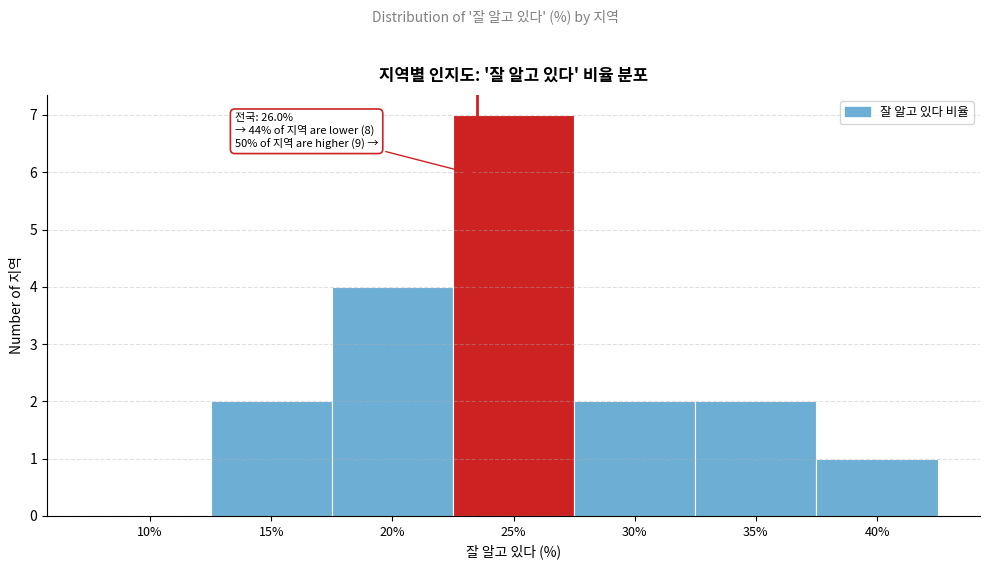

Reading left to right, extract all data points from this chart.

10%=0	15%=2	20%=4	25%=7	30%=2	35%=2	40%=1